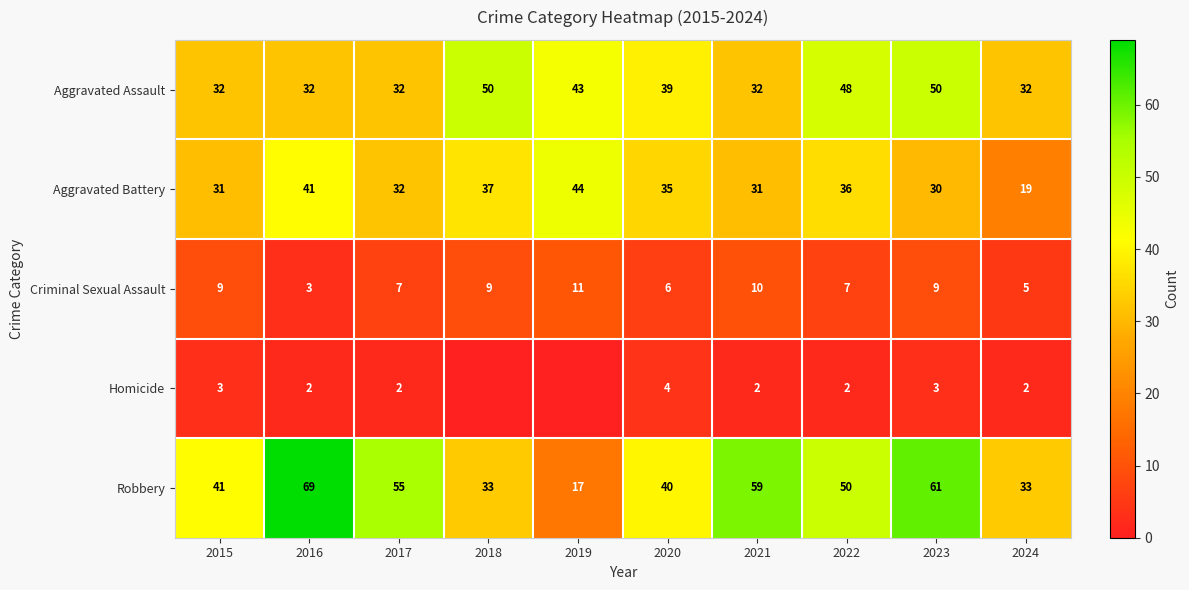

Rank the series at 2015 from highest to lowest value.

Robbery, Aggravated Assault, Aggravated Battery, Criminal Sexual Assault, Homicide